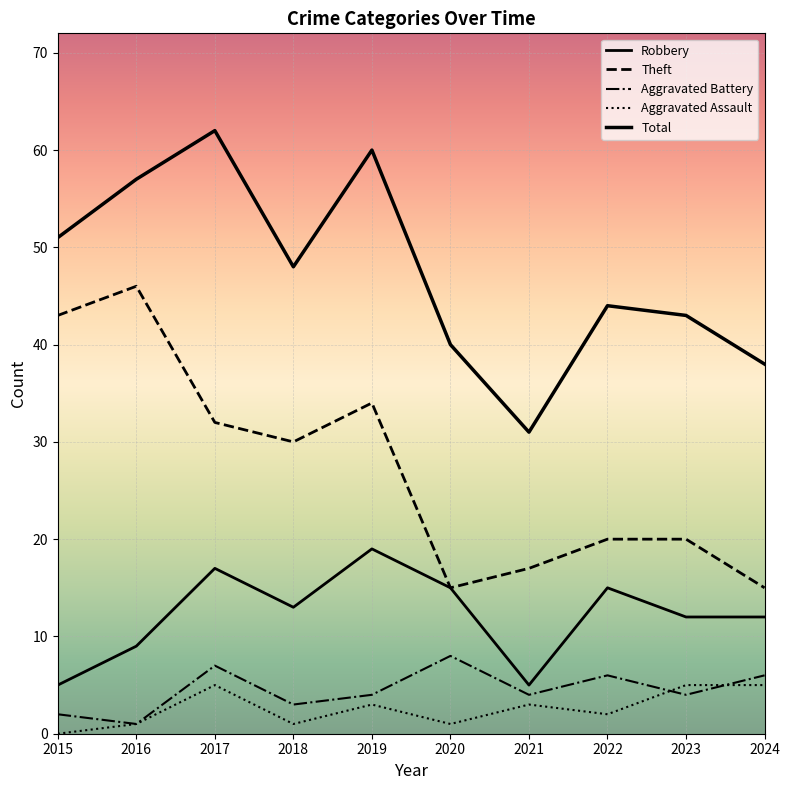

What is the difference between the highest and lowest values at 2023?

39